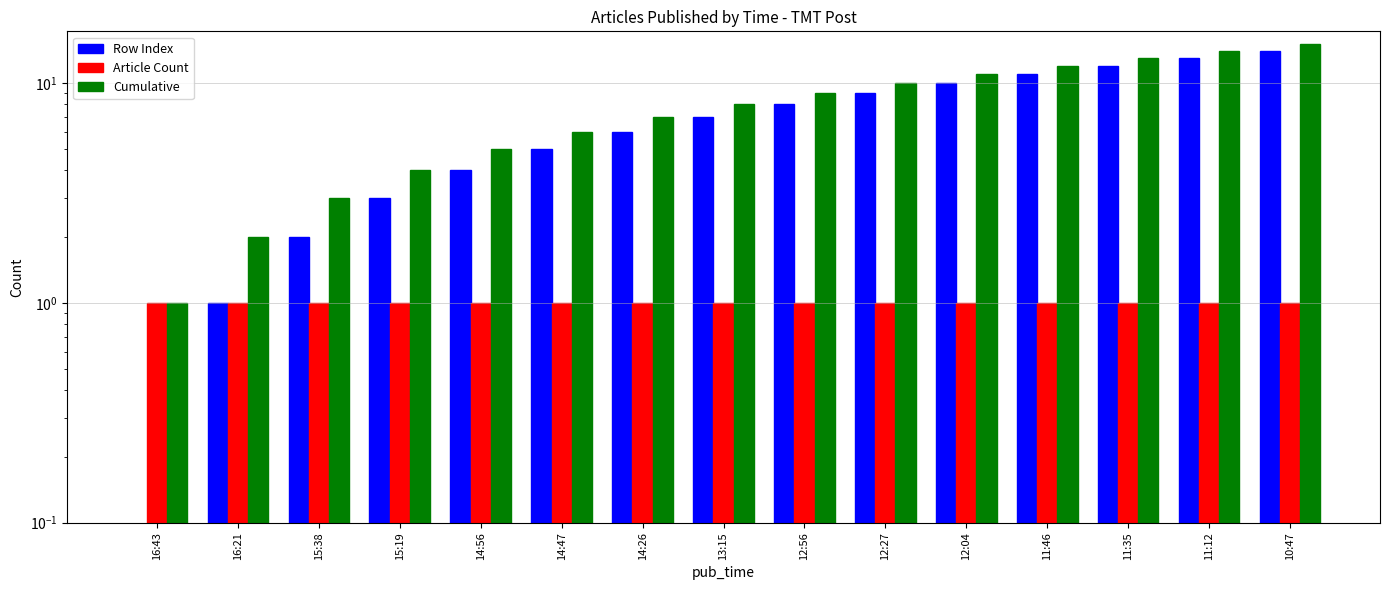

What are all the series names shown in the legend?

Row Index, Article Count, Cumulative